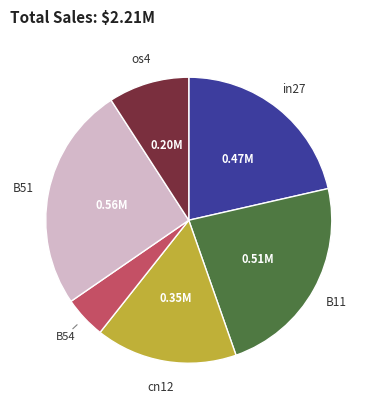

Does any single category account for the majority?

No